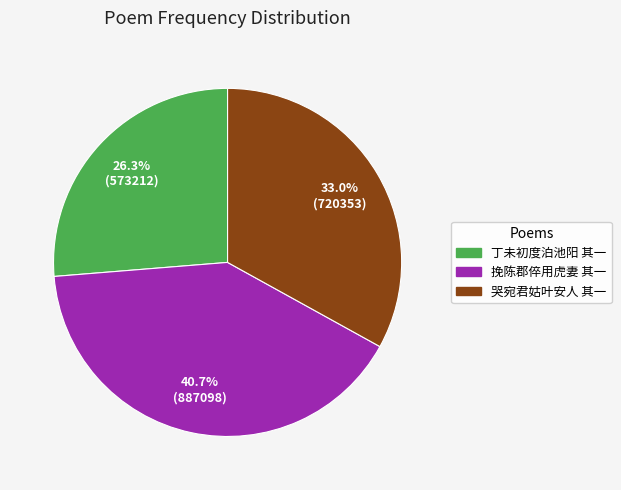

Does any single category account for the majority?

No